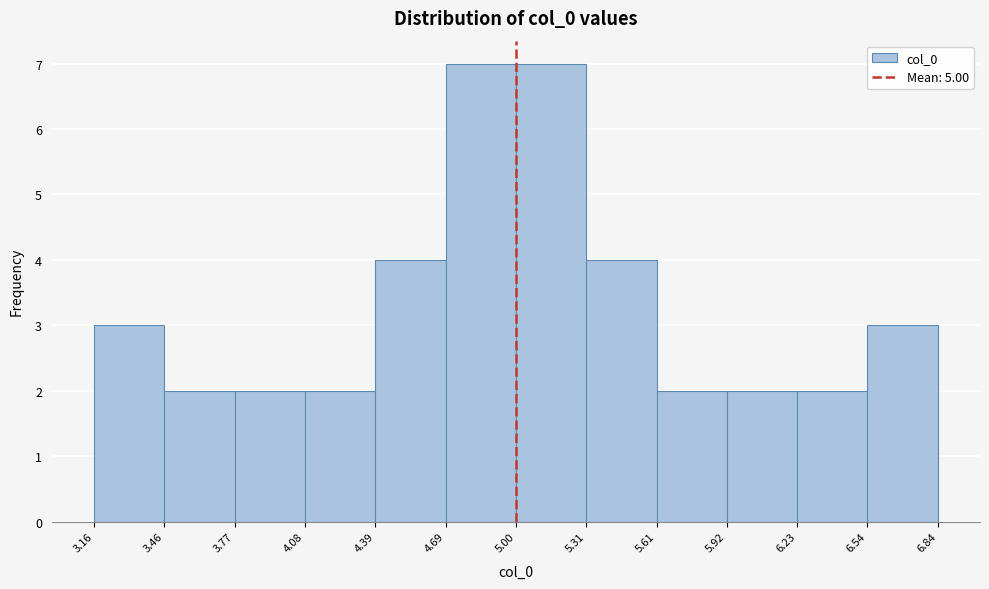

Reading left to right, list every bar in this chart as the range it spans on the x-axis followed by its height. The values are not printed on the chart, so give them approximately, as read against the axis.

3.16 to 3.46: 3
3.46 to 3.77: 2
3.77 to 4.08: 2
4.08 to 4.39: 2
4.39 to 4.69: 4
4.69 to 5.00: 7
5.00 to 5.31: 7
5.31 to 5.61: 4
5.61 to 5.92: 2
5.92 to 6.23: 2
6.23 to 6.54: 2
6.54 to 6.84: 3